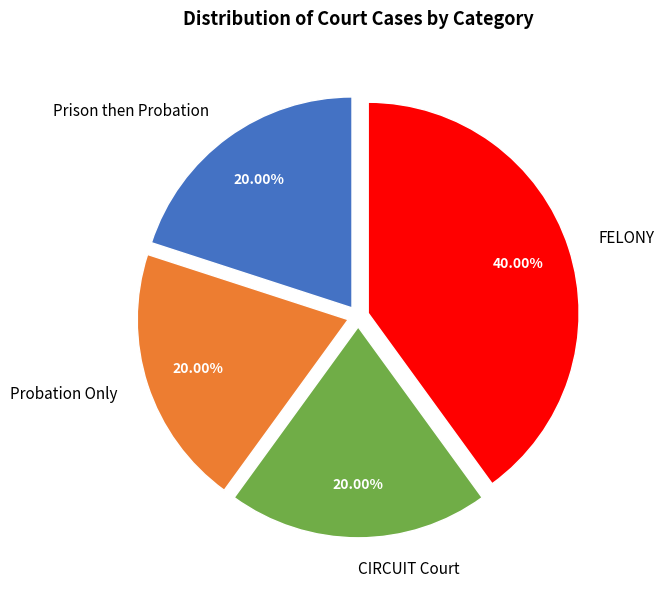

Count the number of slices in the pie.

4